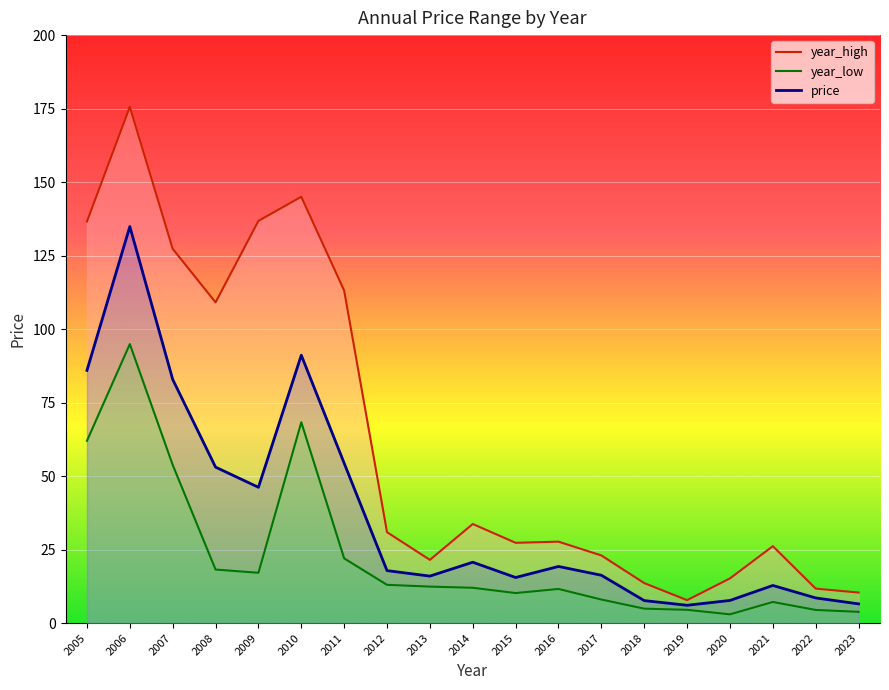

What is the difference between the maximum and second lowest values in the year_high series?

165.2